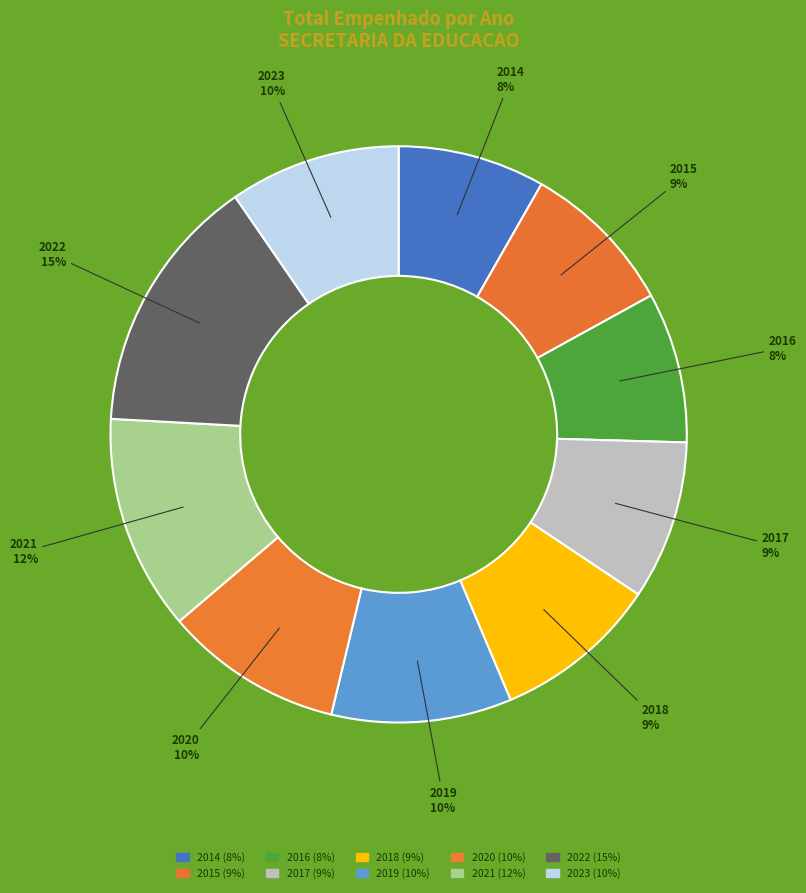

What is the ratio of the value at 2020 to the value at 2016?

1.2